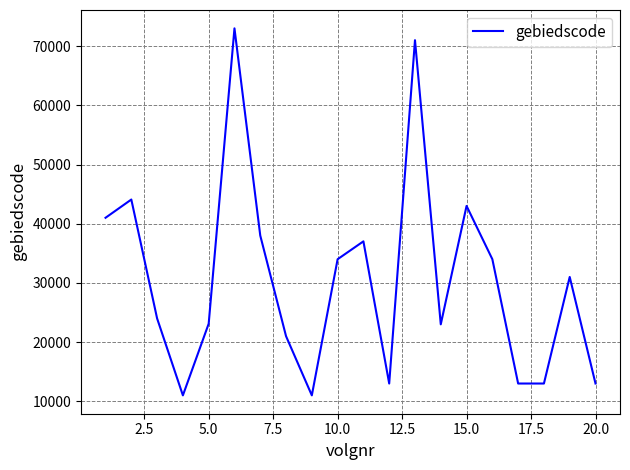

What is the minimum value shown in the chart?

11001